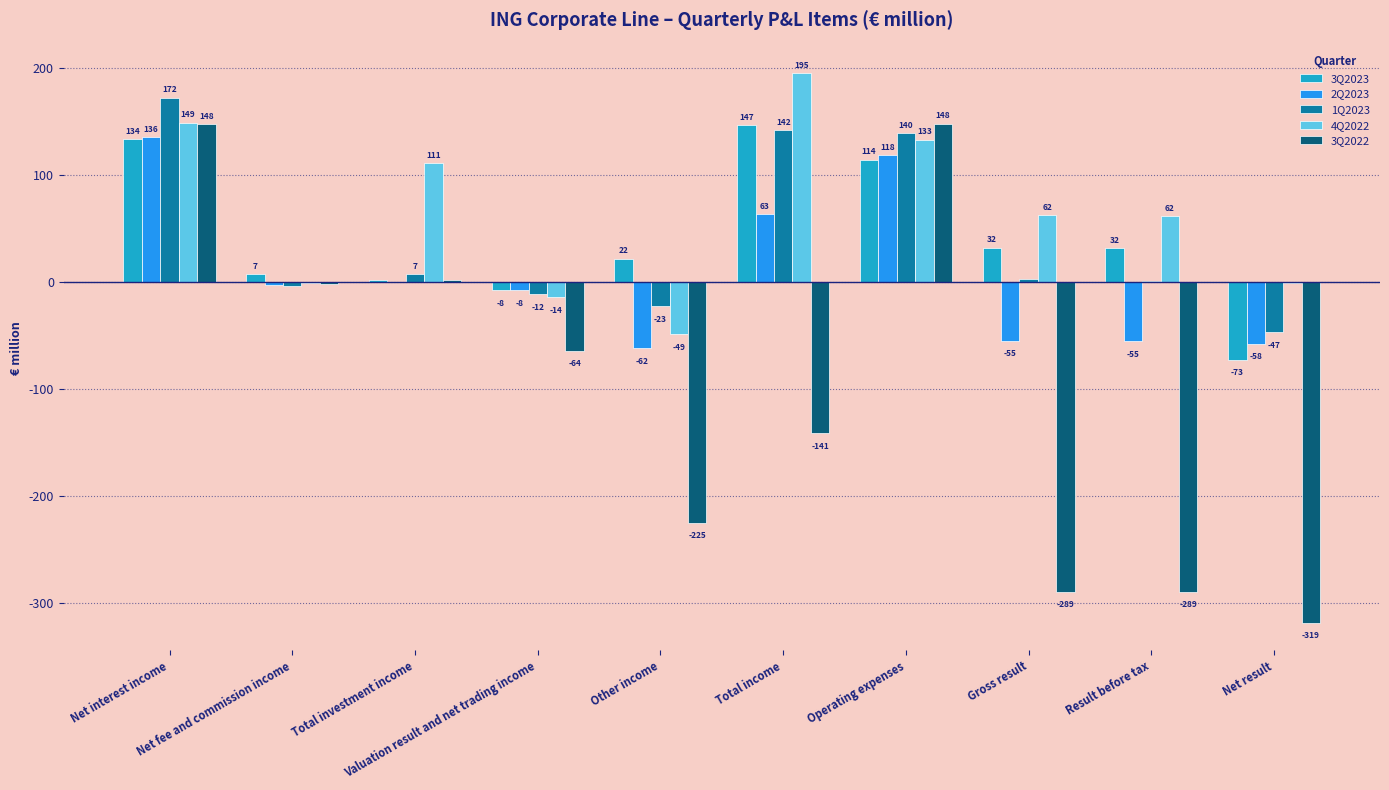

What are all the series names shown in the legend?

3Q2023, 2Q2023, 1Q2023, 4Q2022, 3Q2022